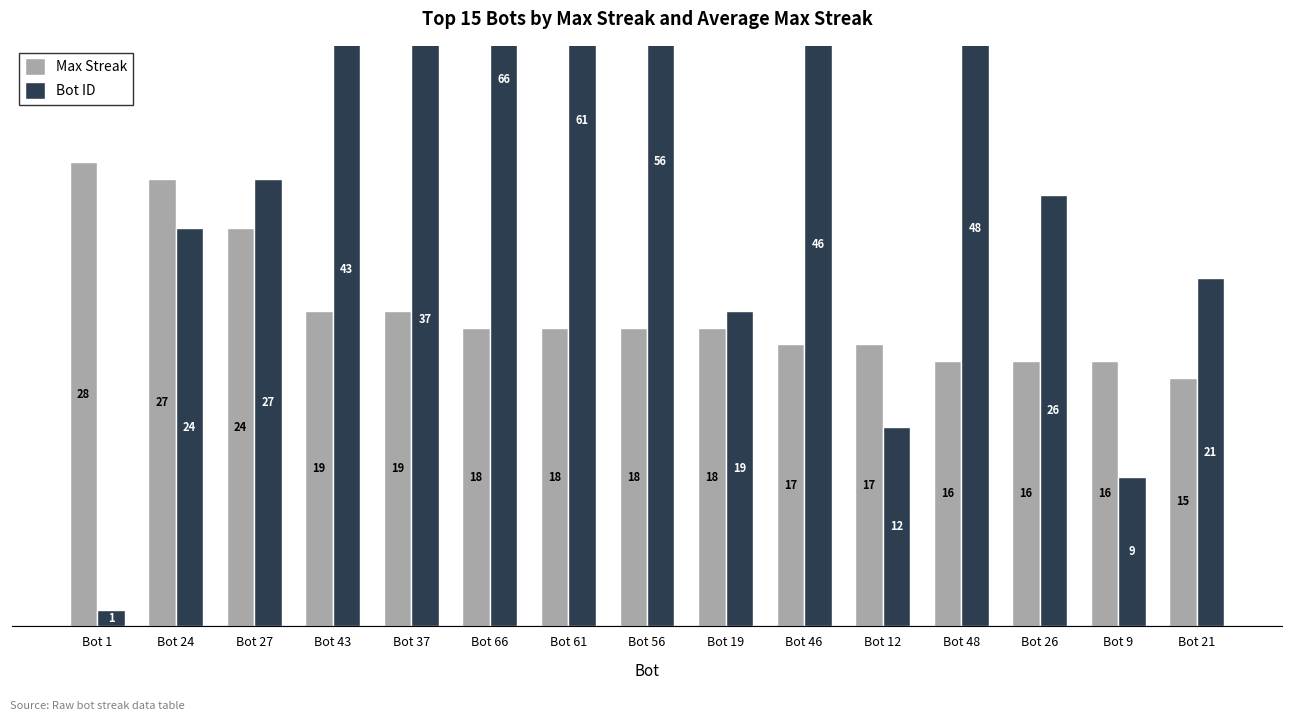

Count the number of data series in this chart.

2